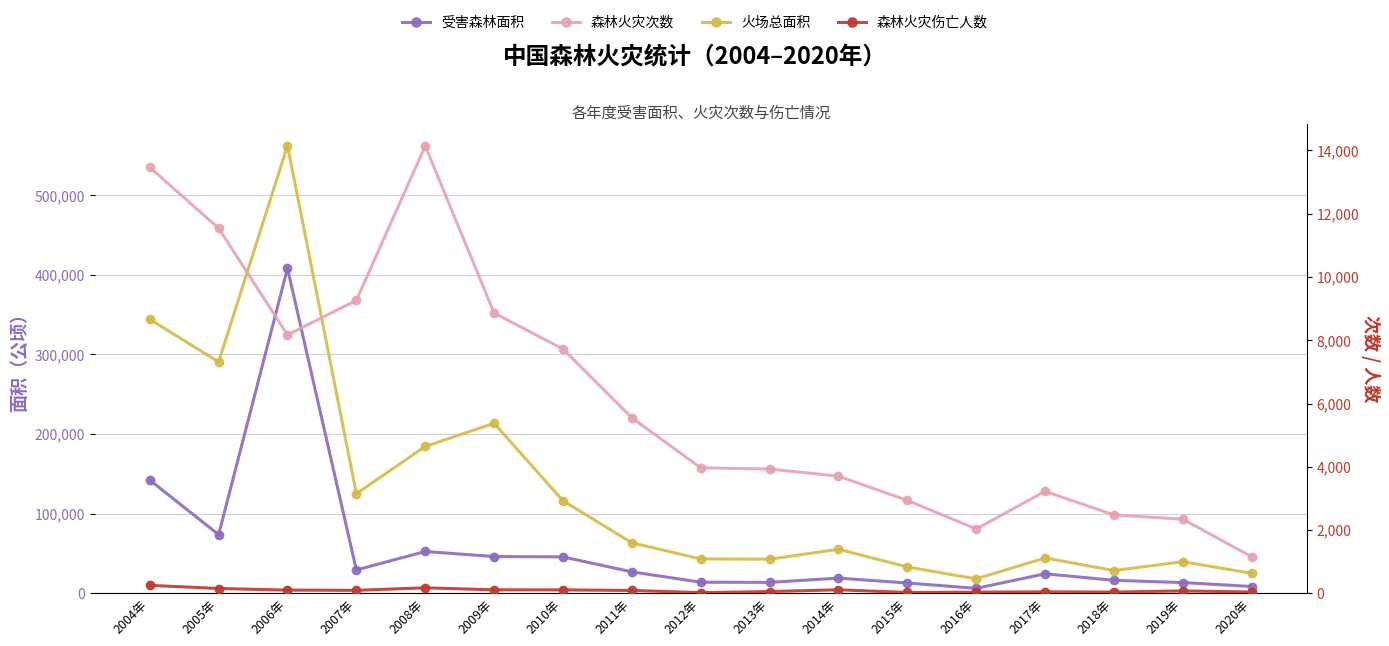

What is the highest value of the 受害森林面积 series?

408254.9